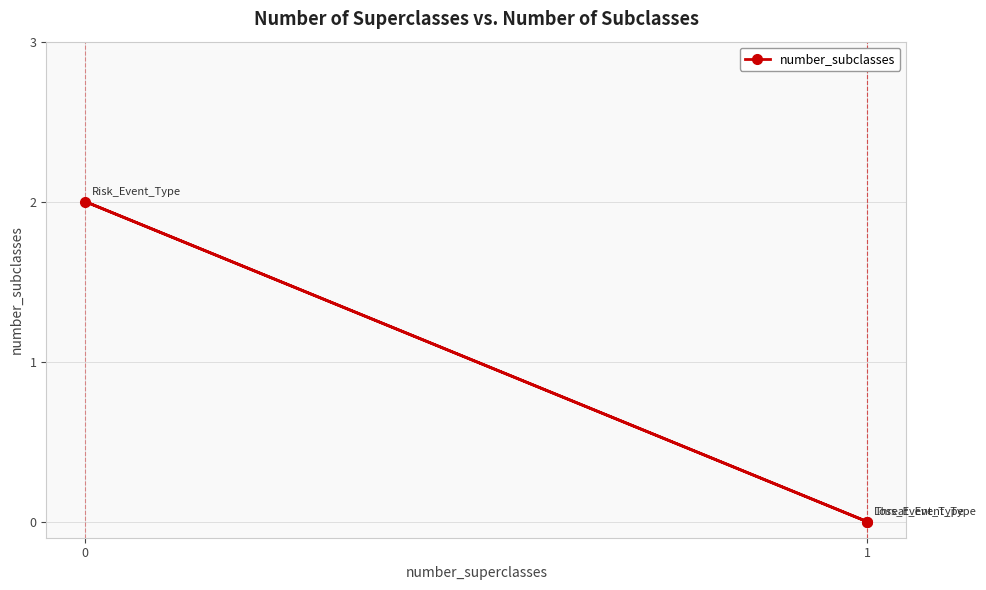

What is the average value?

1